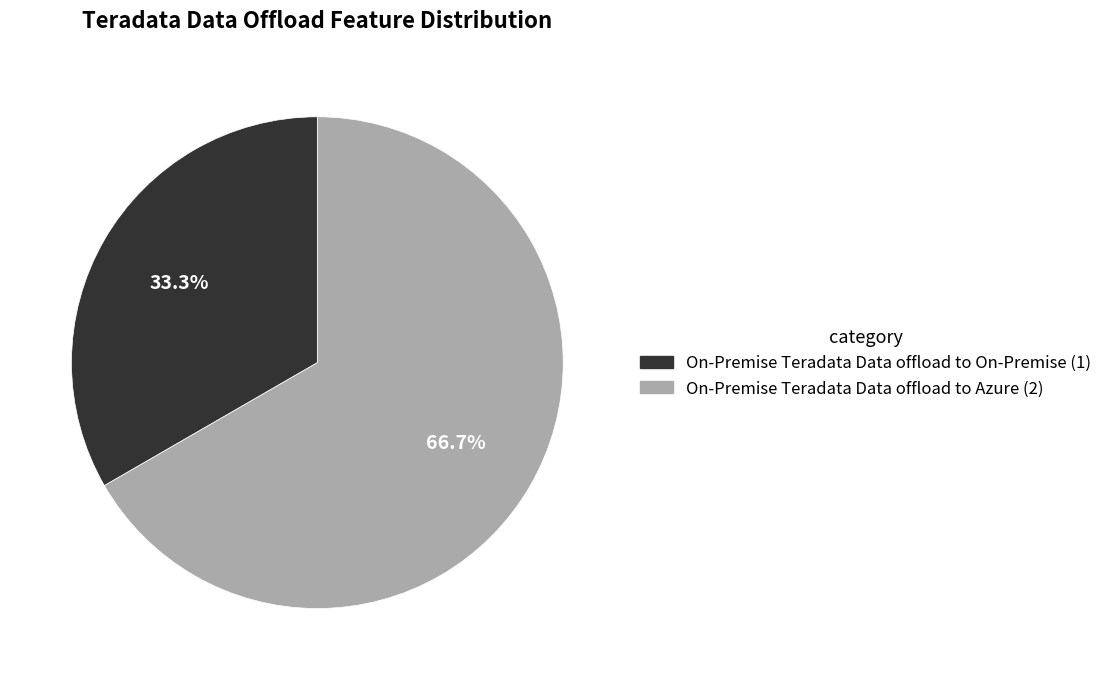

Between On-Premise Teradata Data offload to Azure and On-Premise Teradata Data offload to On-Premise, which is larger?

On-Premise Teradata Data offload to Azure